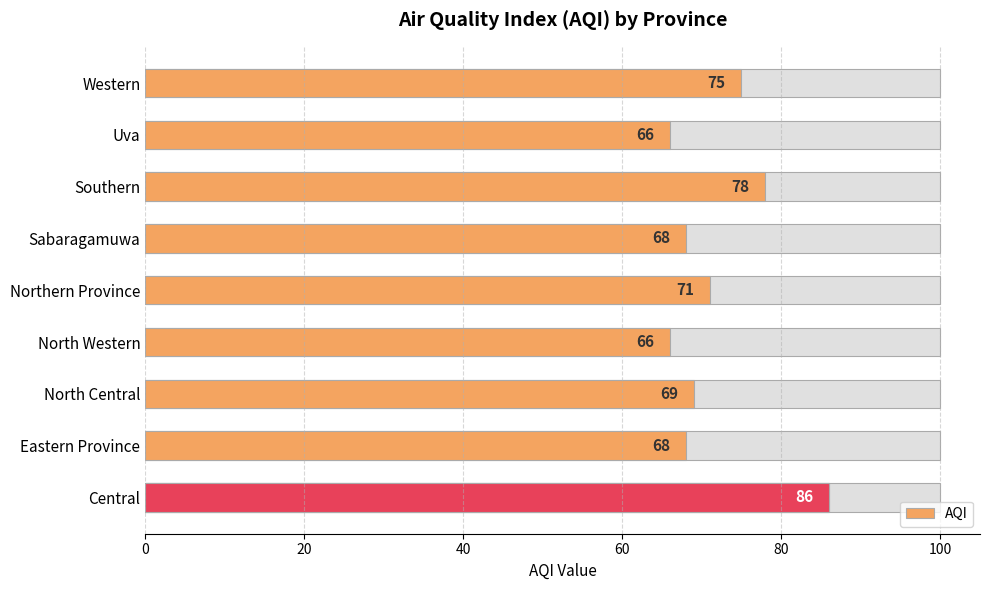

What position from the right is Western?

1